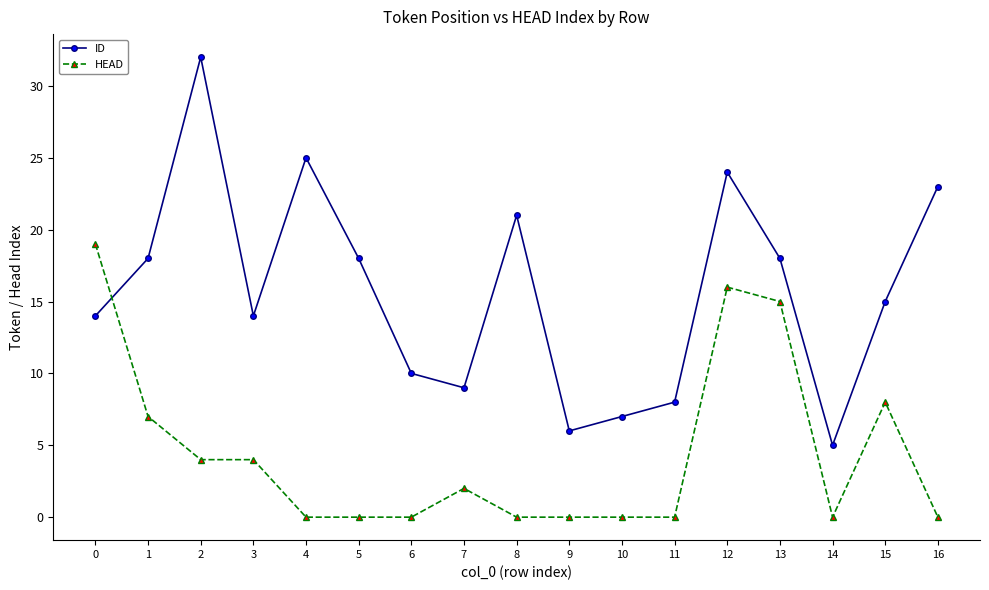

What is the approximate value of ID at 5?

18